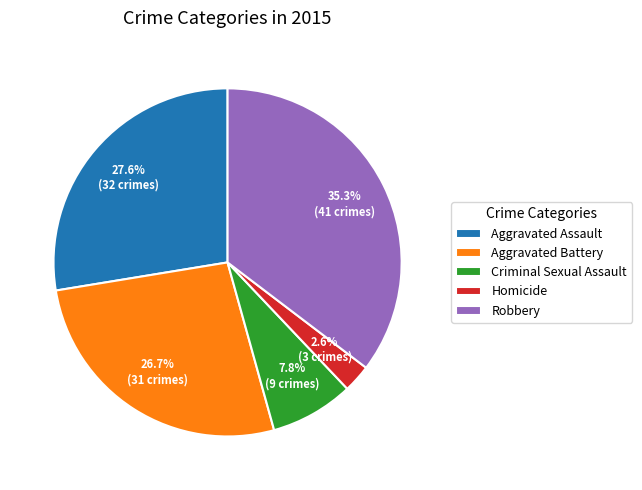

Combined, what portion of the pie is Criminal Sexual Assault and Aggravated Battery?

34.5%